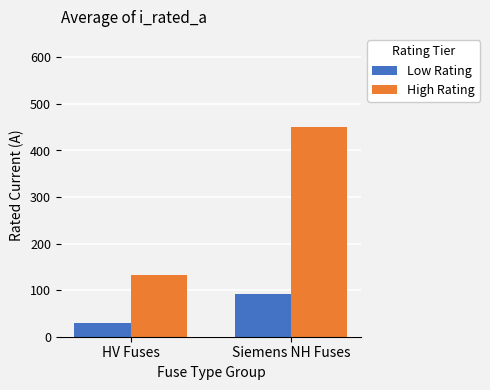

What is the difference between the highest and lowest values at Siemens NH Fuses?

358.9